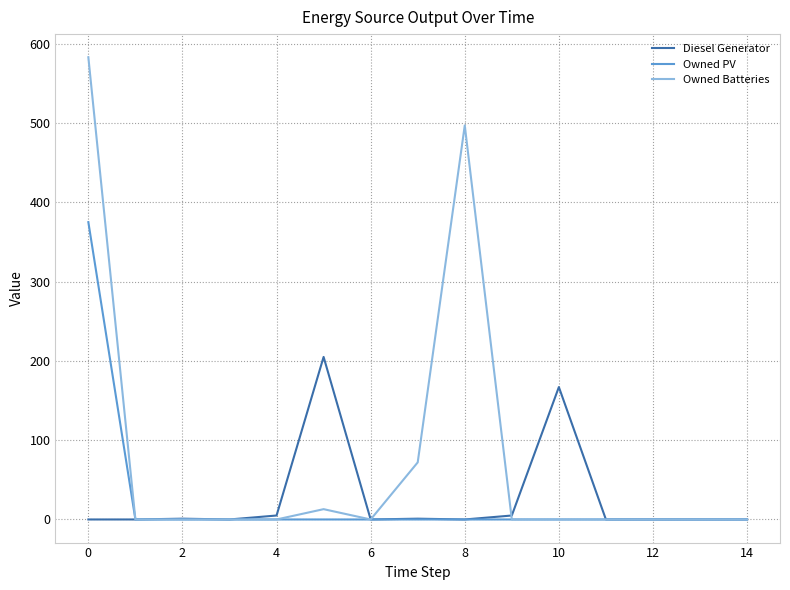

Which series has the largest total across all categories?

Owned Batteries